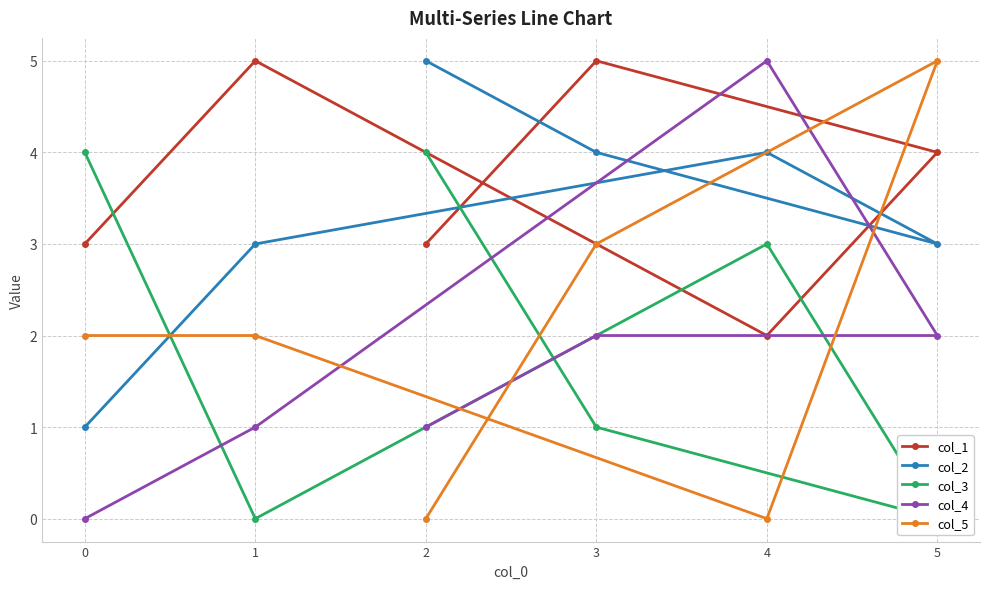

What is the maximum value for col_5?

5